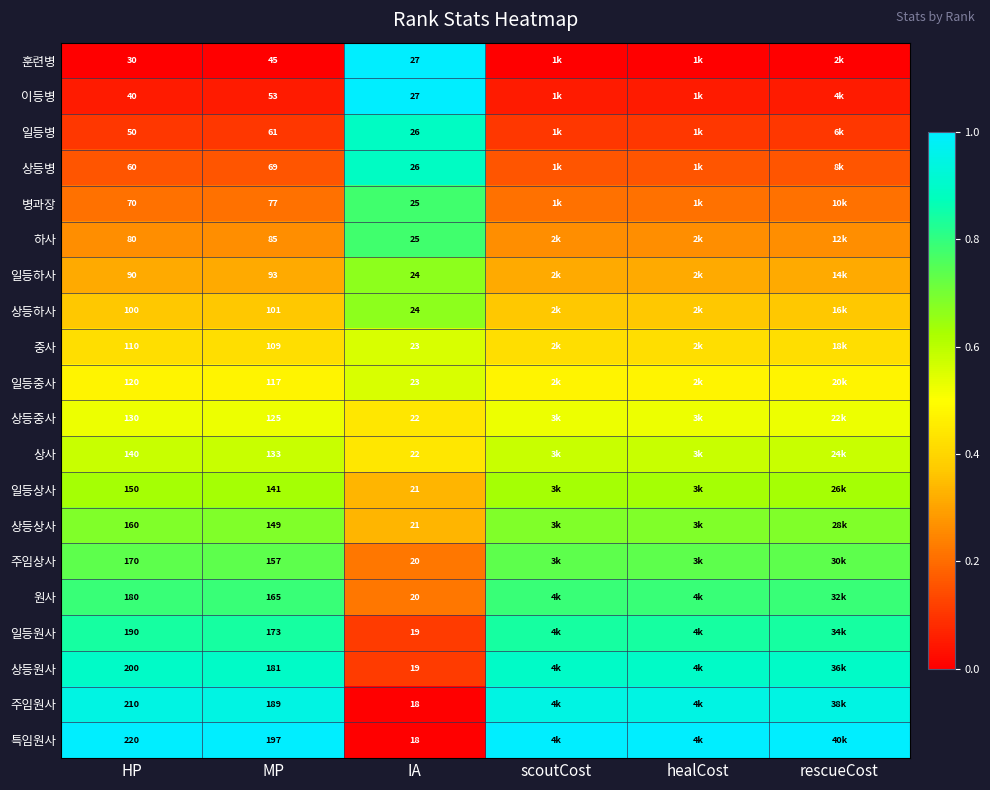

At MP, list the series in order from largest to smallest.

특임원사, 주임원사, 상등원사, 일등원사, 원사, 주임상사, 상등상사, 일등상사, 상사, 상등중사, 일등중사, 중사, 상등하사, 일등하사, 하사, 병과장, 상등병, 일등병, 이등병, 훈련병